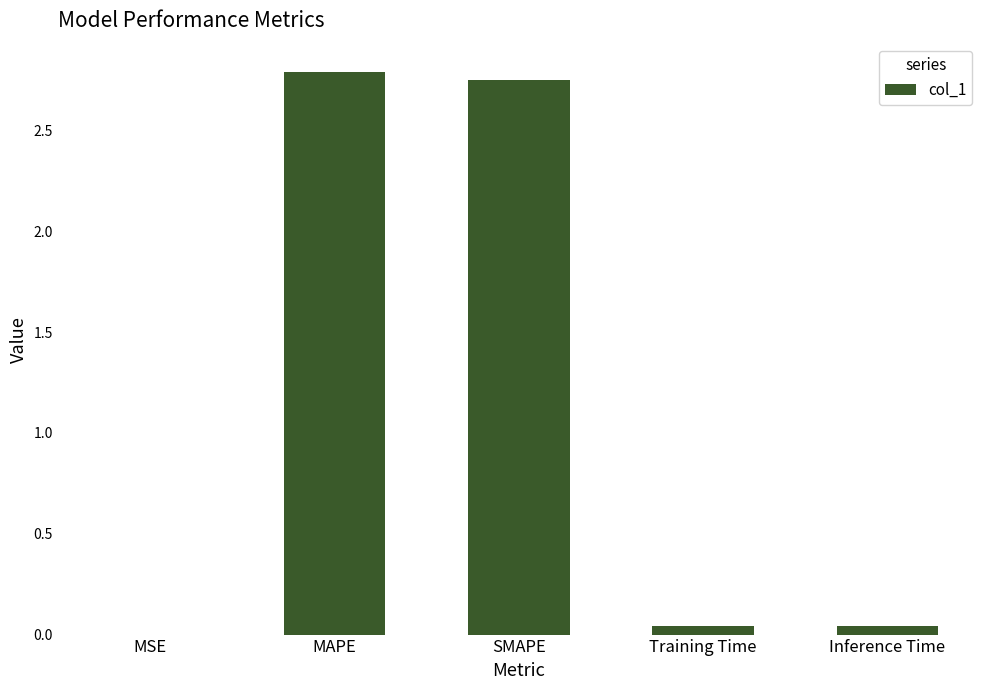

Are the bars horizontal?

No